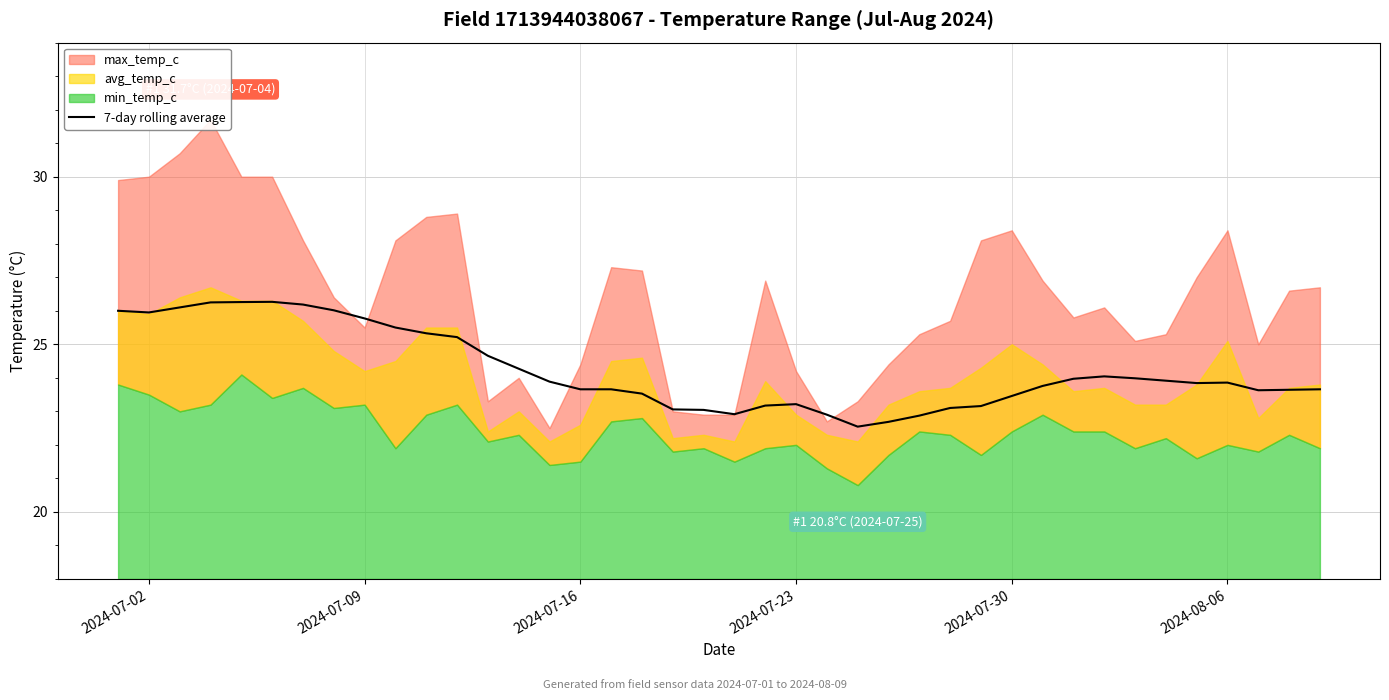

Is it true that 7-day rolling average equals 23.5 at 2024-07-30?

True